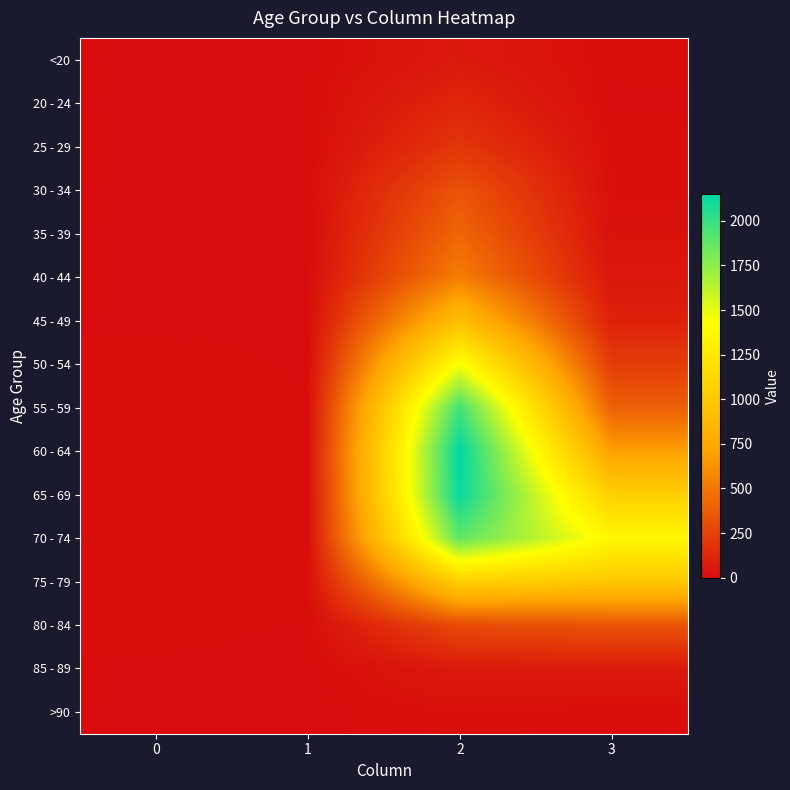

Reading right to left, transcribe all the data shown in this chart.

<20: 3=7	2=62	1=1	0=0
20 - 24: 3=2	2=121	1=0	0=1
25 - 29: 3=13	2=196	1=0	0=0
30 - 34: 3=14	2=333	1=2	0=0
35 - 39: 3=26	2=420	1=1	0=2
40 - 44: 3=53	2=530	1=1	0=0
45 - 49: 3=97	2=915	1=1	0=2
50 - 54: 3=227	2=1450	1=3	0=9
55 - 59: 3=392	2=1965	1=6	0=8
60 - 64: 3=689	2=2151	1=8	0=11
65 - 69: 3=1057	2=2130	1=6	0=6
70 - 74: 3=1381	2=1882	1=14	0=13
75 - 79: 3=993	2=1053	1=12	0=10
80 - 84: 3=333	2=296	1=4	0=7
85 - 89: 3=64	2=62	1=1	0=3
>90: 3=9	2=15	1=0	0=0